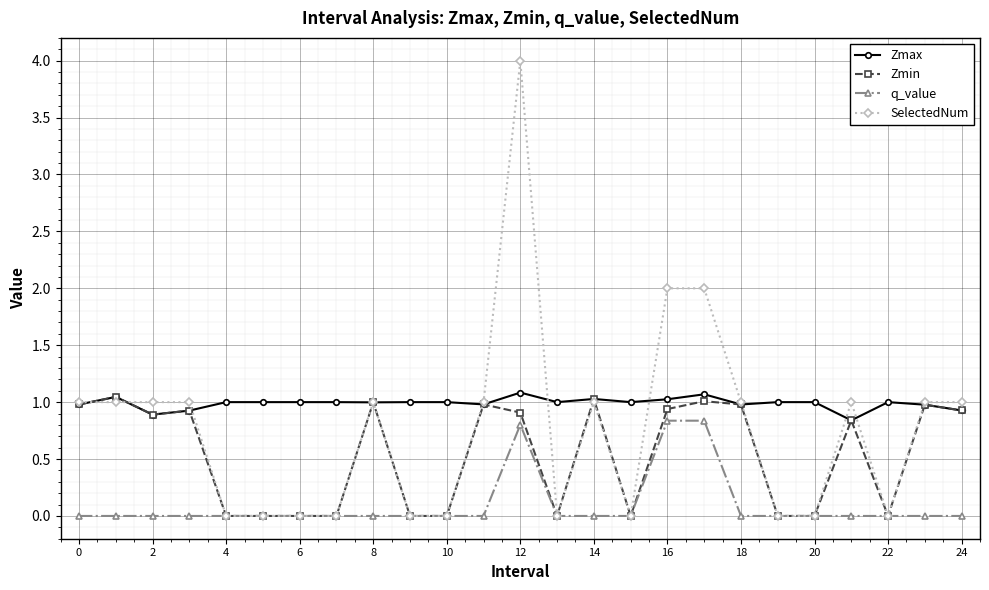

True or false: SelectedNum has more than 0 interior local peaks.

True